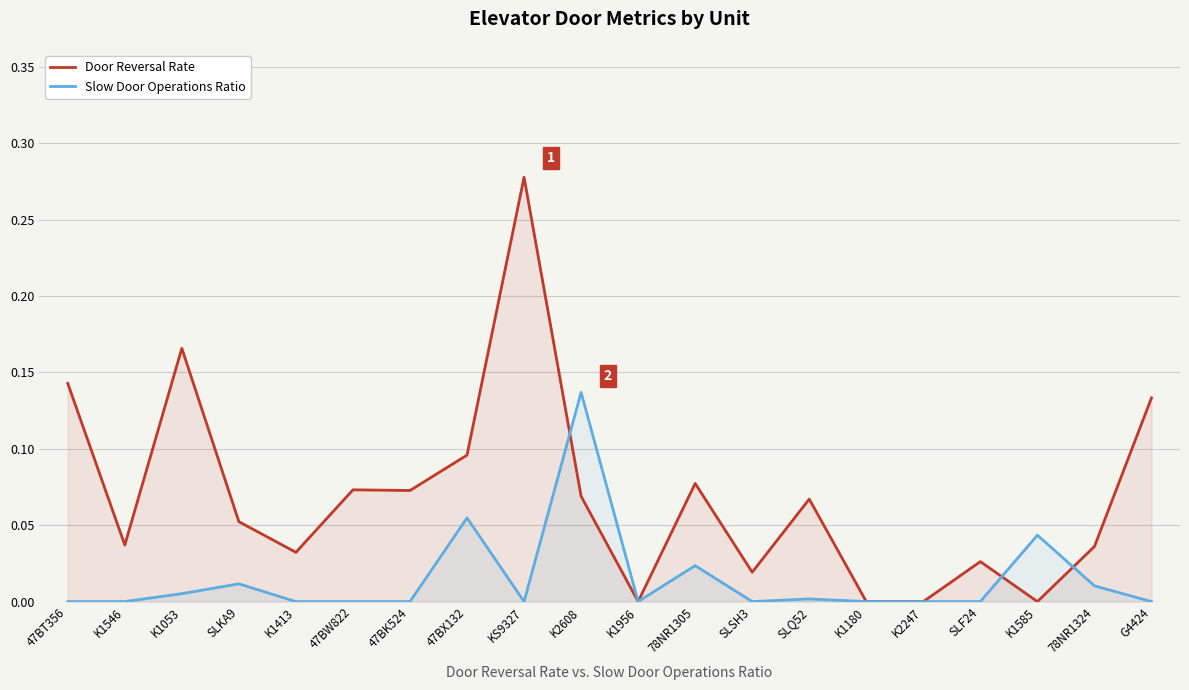

List the labels in order of Slow Door Operations Ratio value, smallest first.

47BT356, K1546, K1413, 47BW822, 47BK524, KS9327, K1956, SLSH3, K1180, K2247, SLF24, G4424, SLQ52, K1053, 78NR1324, SLKA9, 78NR1305, K1585, 47BX132, K2608